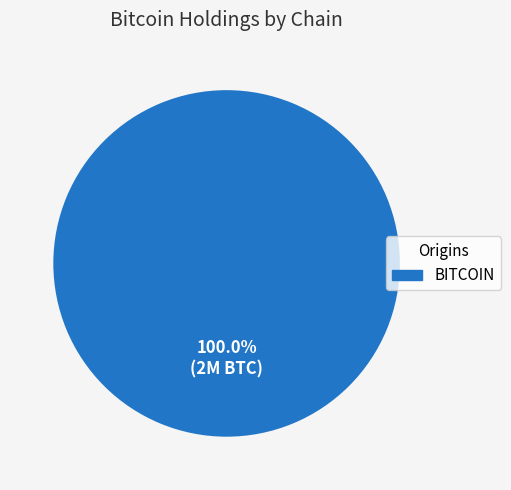

Is there any slice that represents more than half of the pie?

Yes